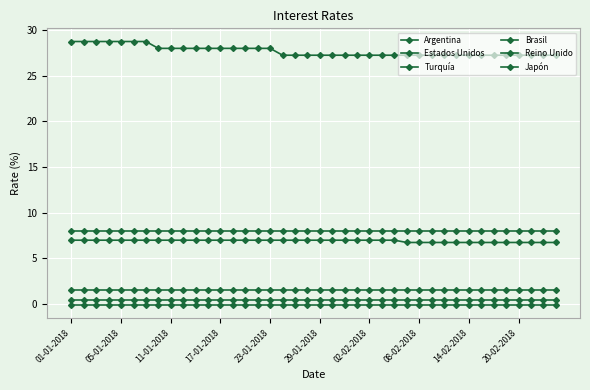

How many lines are shown in the chart?

6